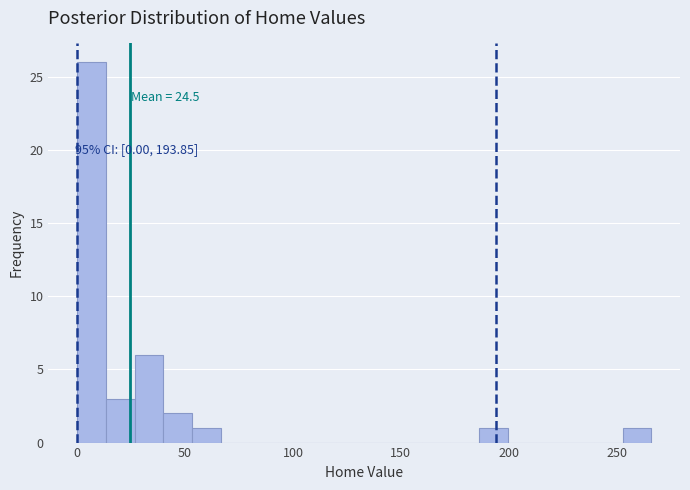

Around what value on the x-axis is the tallest bar? Give the approximate position of its centre, as read against the axis.

5